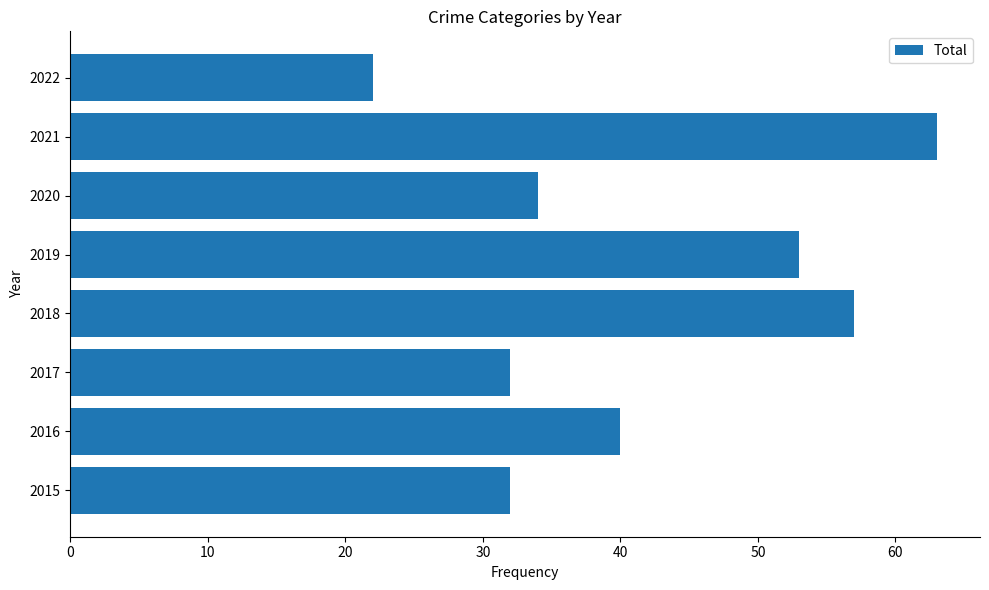

Is it true that the value at 2020 is 59?

False